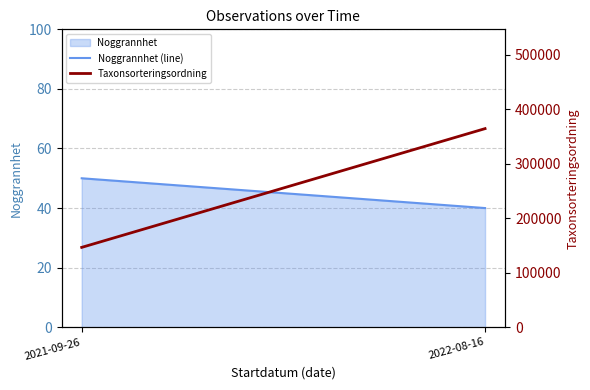

What is the average value of the Noggrannhet (line) series?

45